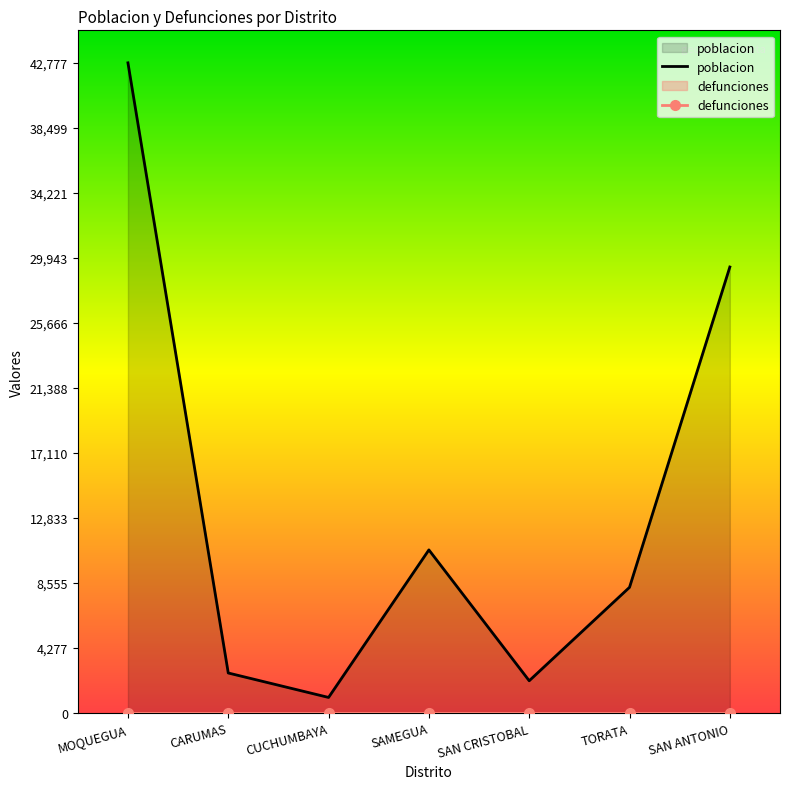

What is the greatest value displayed?

42777